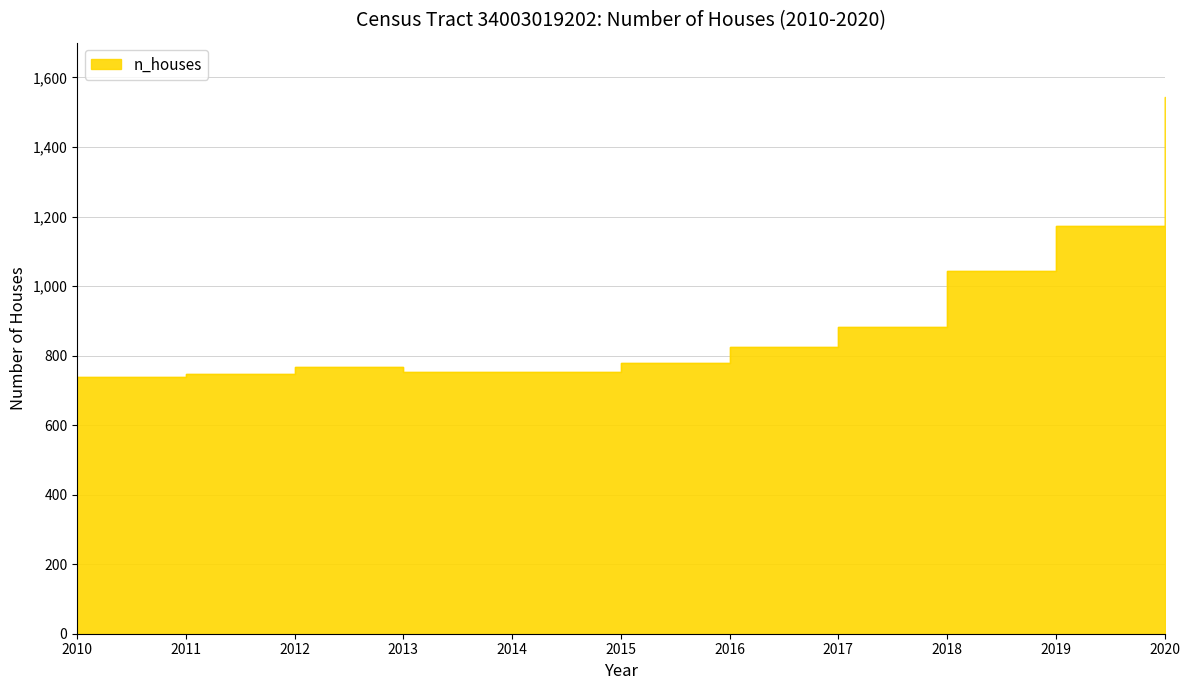

List the labels in order of value, largest first.

2020, 2019, 2018, 2017, 2016, 2015, 2012, 2013, 2014, 2011, 2010